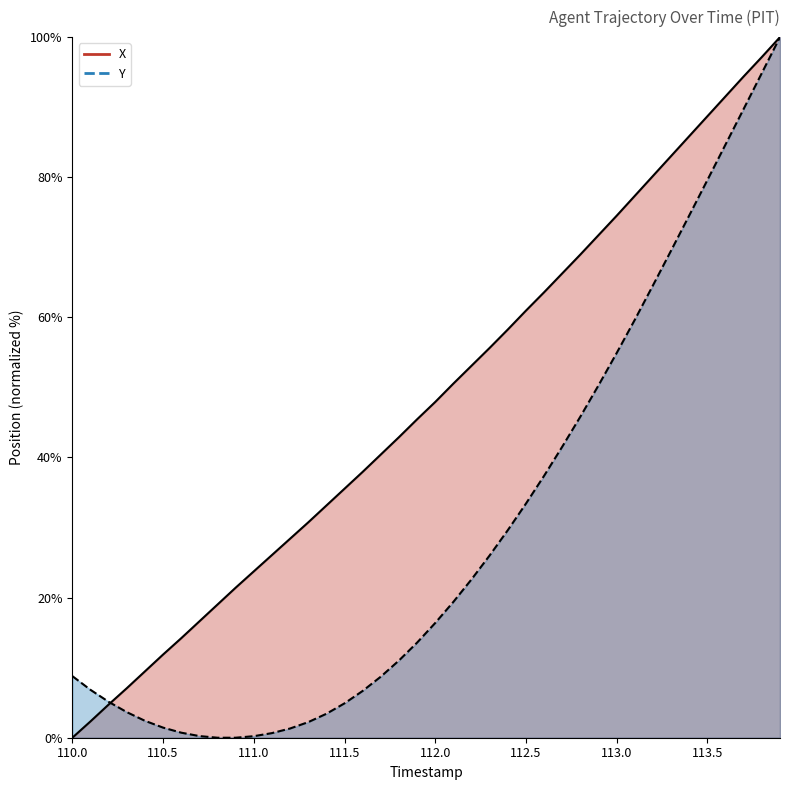

Is the value of Y at 111.7 greater than the value of X at 111.5?

No